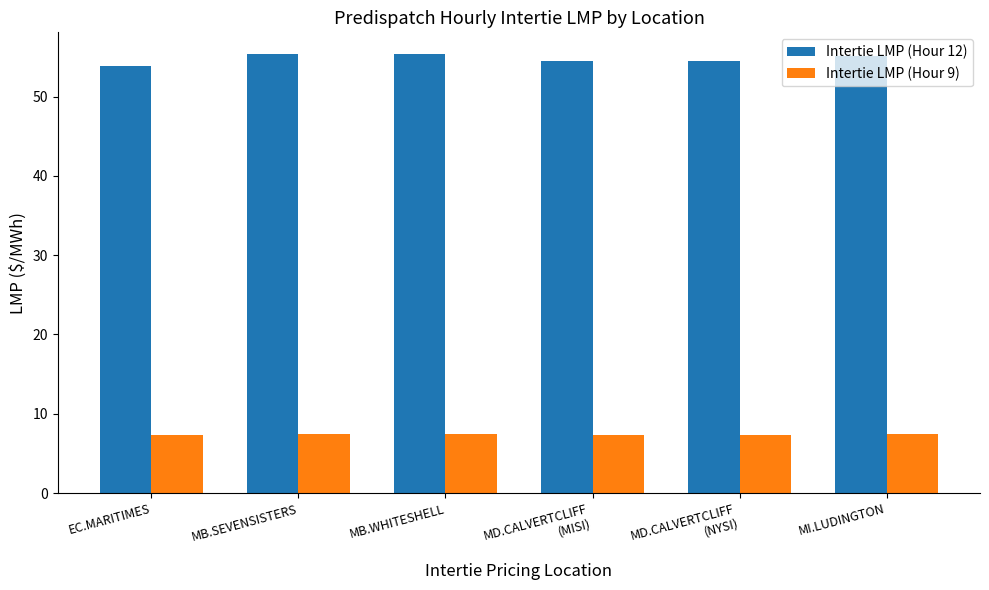

At MI.LUDINGTON, list the series in order from smallest to largest.

Intertie LMP (Hour 9), Intertie LMP (Hour 12)